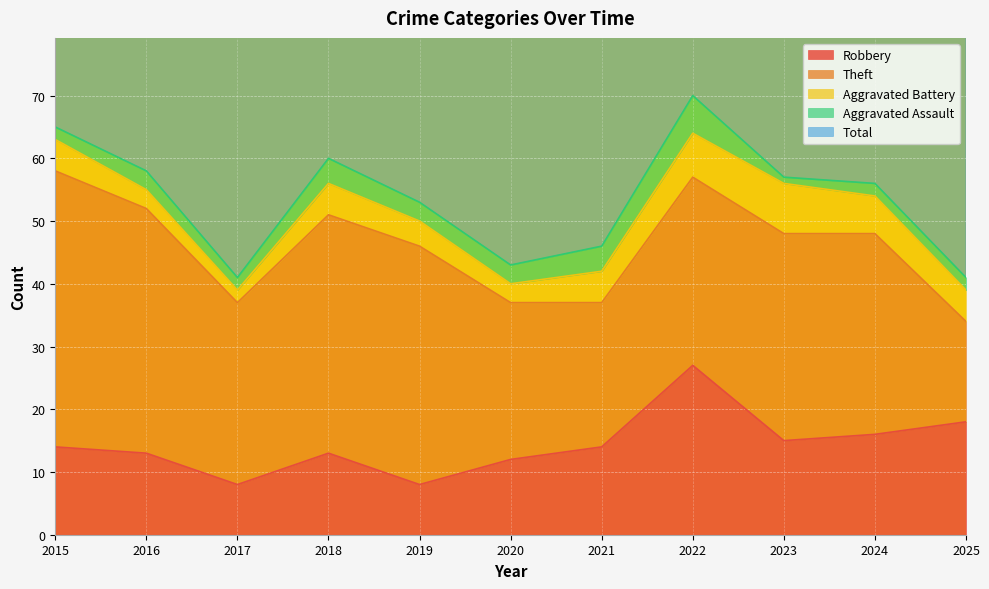

The value of Robbery at 2019 is 2. True or false?

False